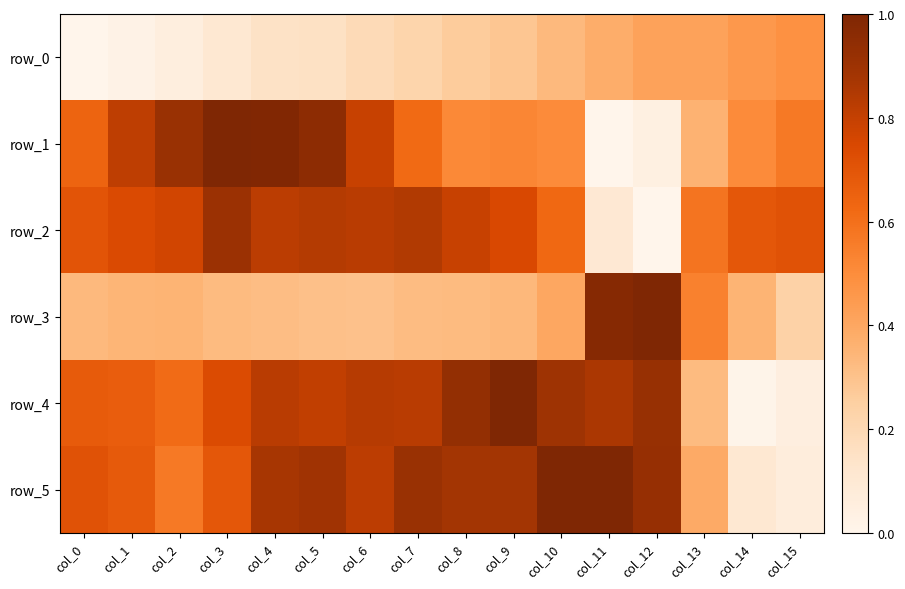

Which series has the largest total across all categories?

row_5